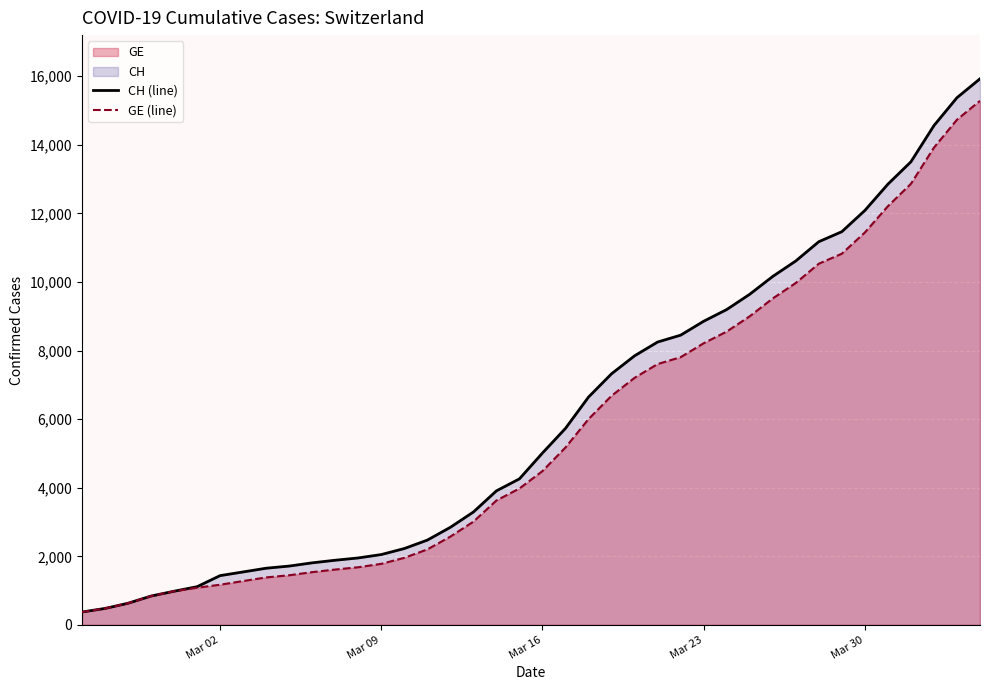

How many lines are shown in the chart?

2